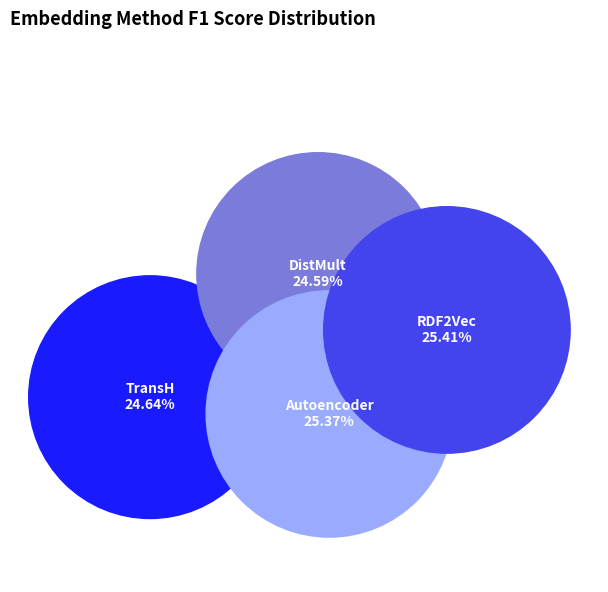

Which category has the smallest portion of the pie?

DistMult